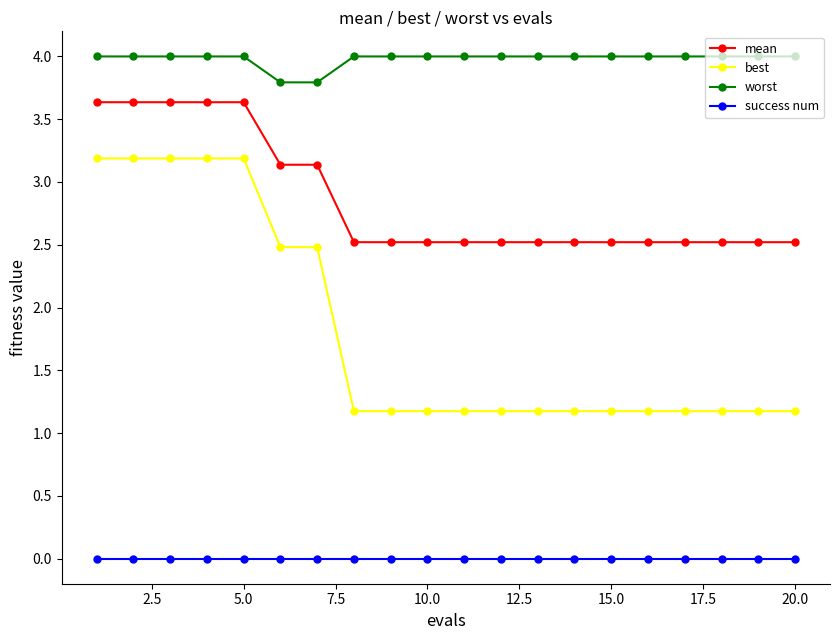

Which series has the largest total across all categories?

worst